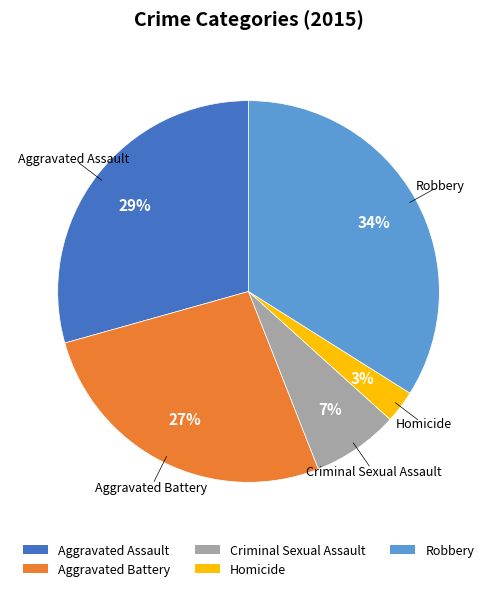

Combined, do Homicide and Robbery account for over 50%?

No